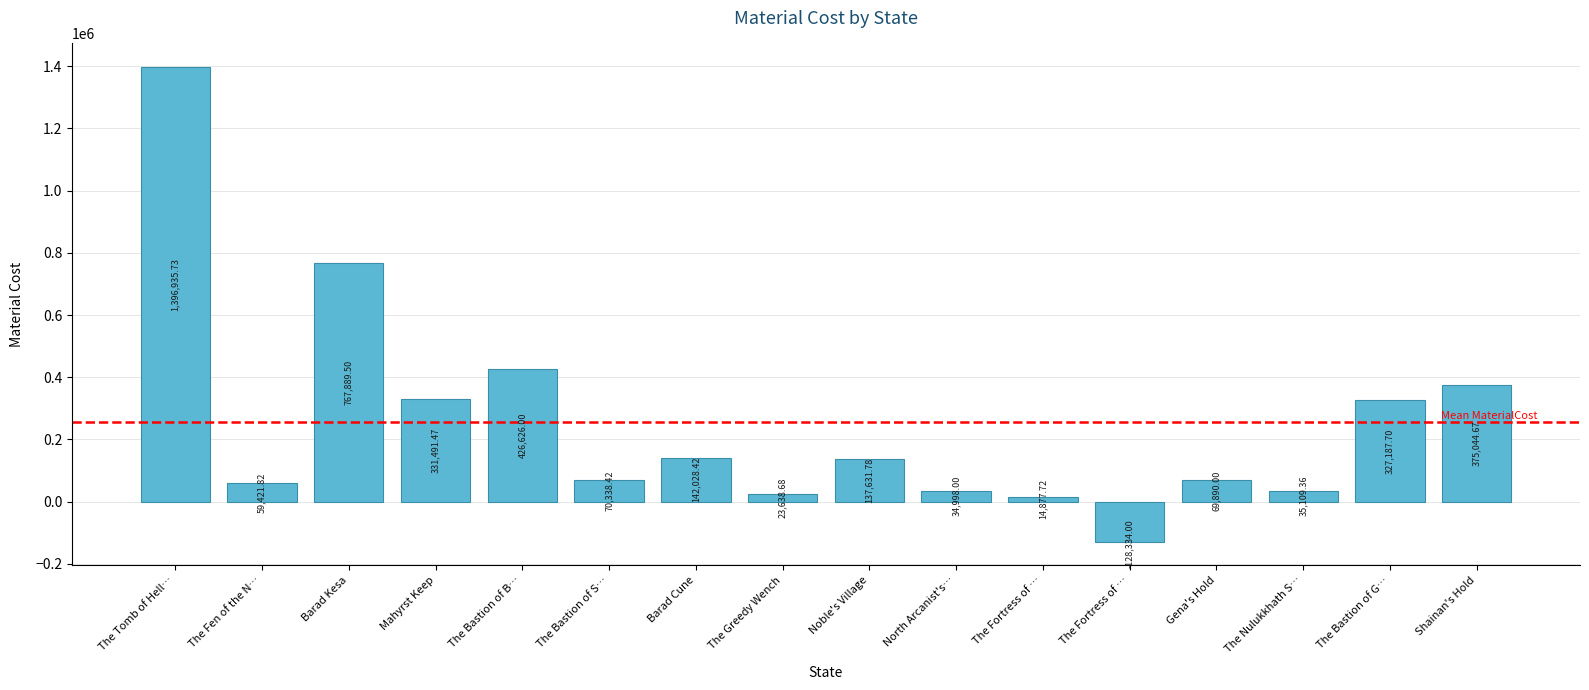

Which category has the highest value across all series?

The Tomb of Hell…